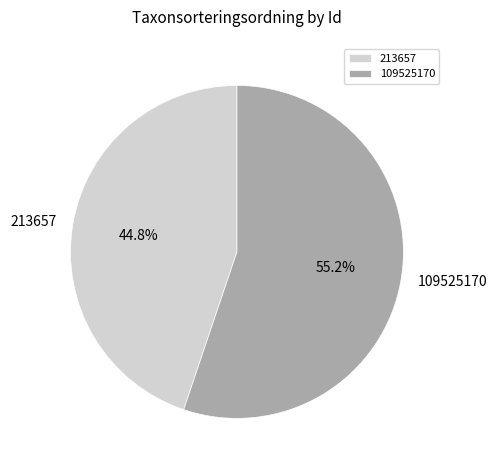

What is the ratio of the value at 213657 to the value at 109525170?

0.8